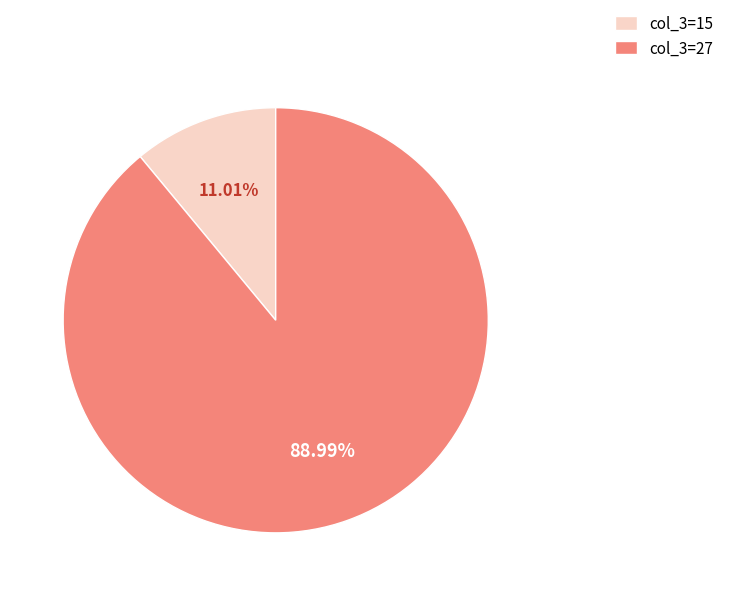

Do col_3=27 and col_3=15 together represent more than half of the pie?

Yes